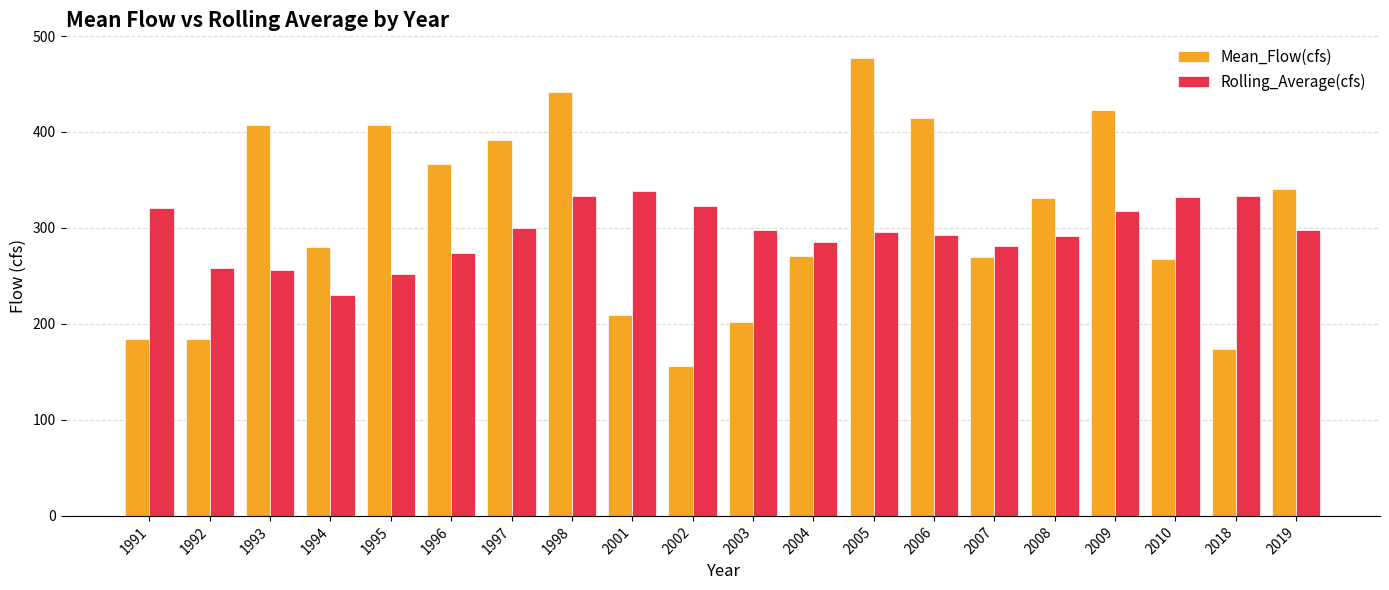

How many bars are there in each group?

2